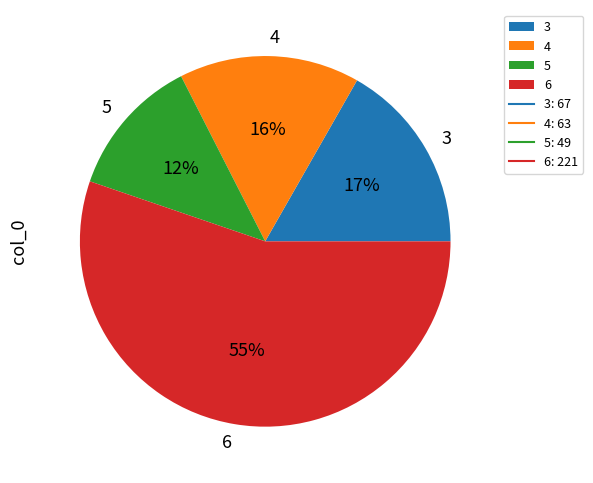

Which category has the biggest portion of the pie?

6